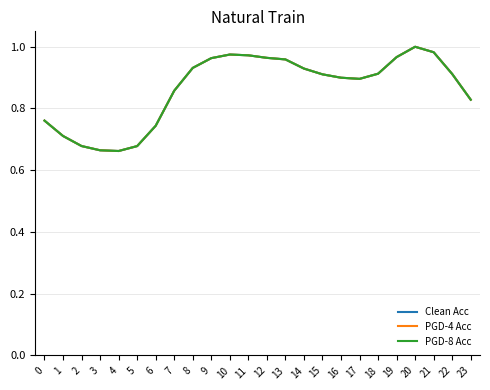

Does the chart display data point markers on the line(s)?

No